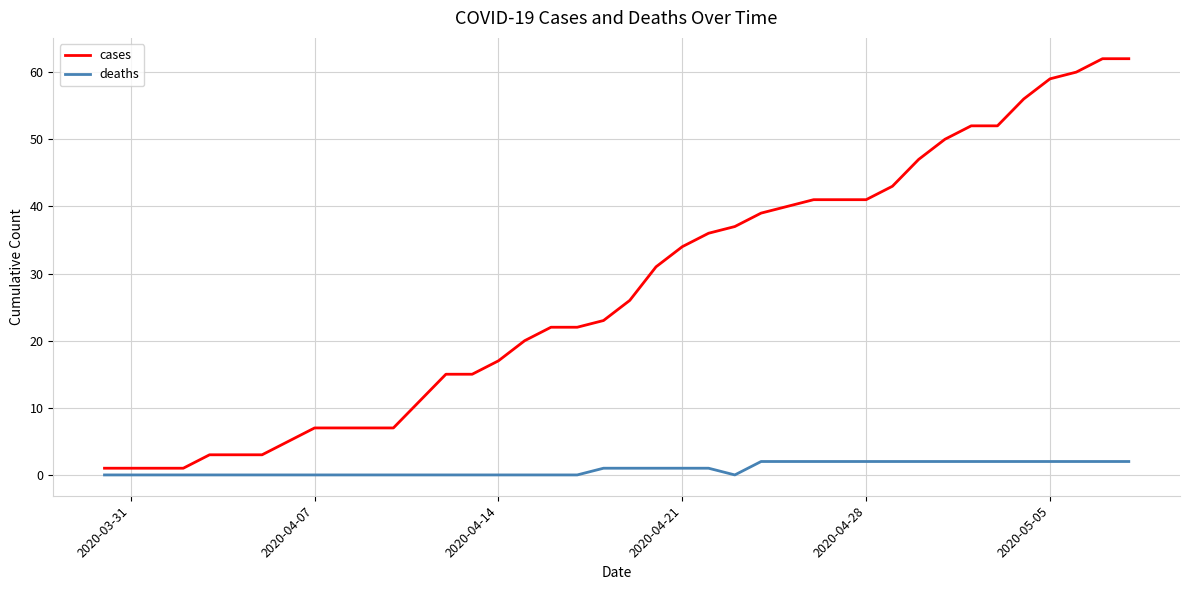

Rank the series by their maximum value, from highest to lowest.

cases, deaths